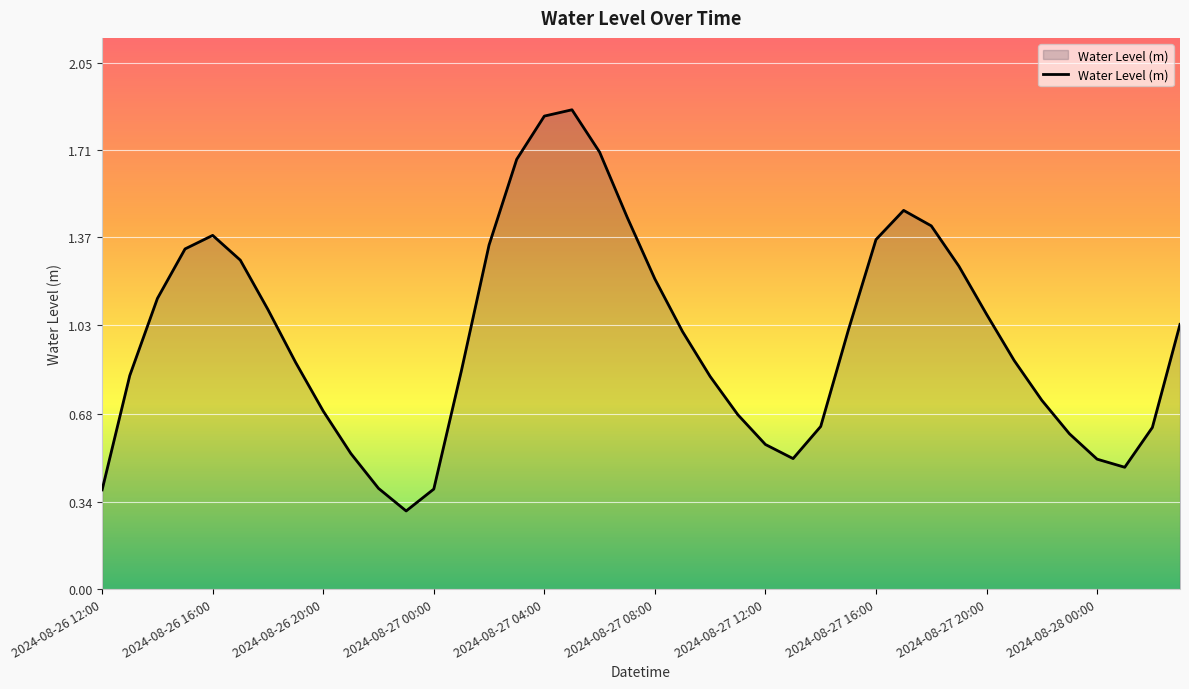

What is the minimum value shown in the chart?

0.3